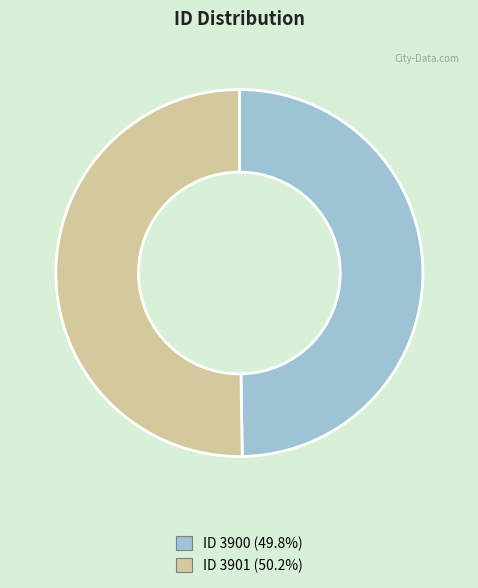

Rank the categories by value from highest to lowest.

3901, 3900